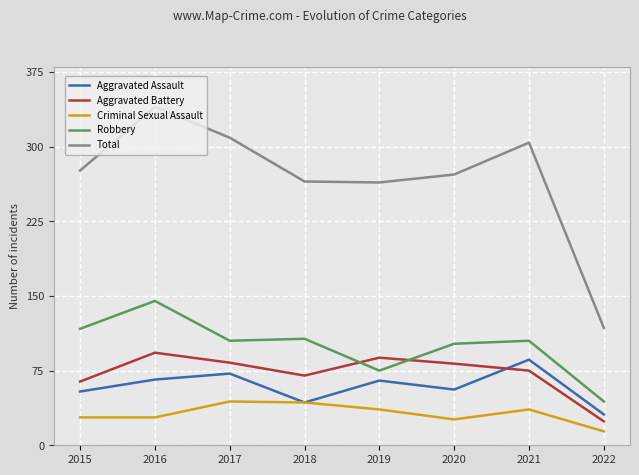

Is this an area chart (filled region under the line)?

No